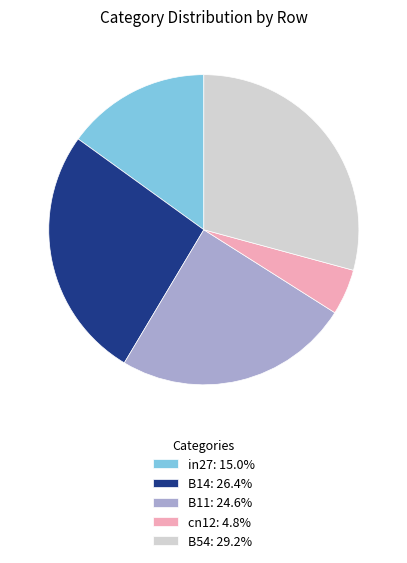

Does any single category account for the majority?

No